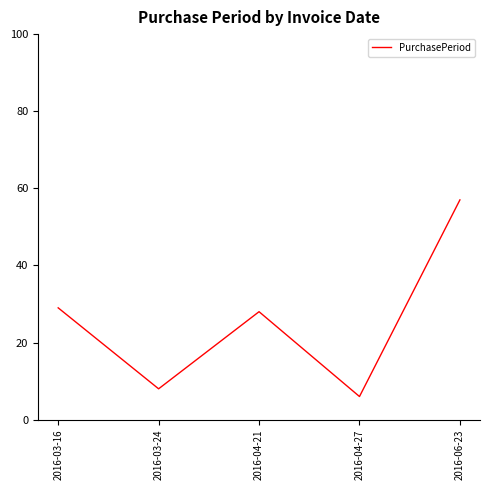

What is the maximum value shown in the chart?

57